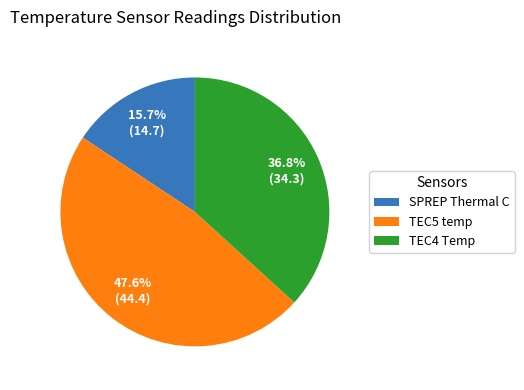

Rank the categories by value from highest to lowest.

TEC5 temp, TEC4 Temp, SPREP Thermal C